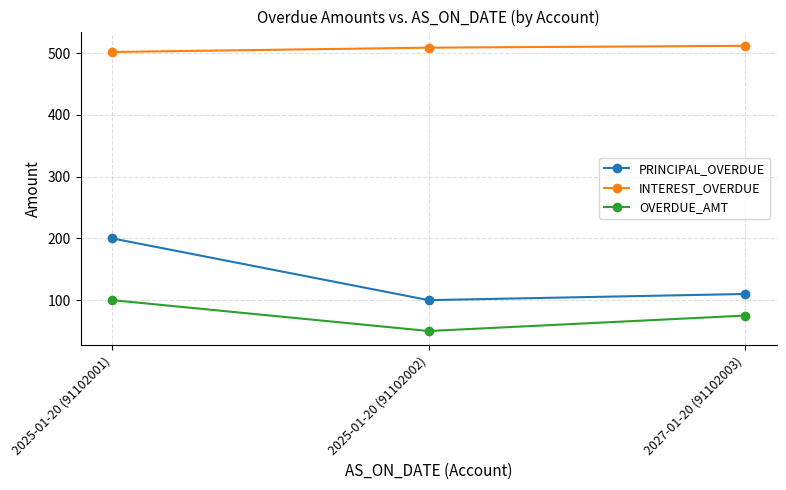

At which category is the sum across all series the highest?

2025-01-20 (91102001)